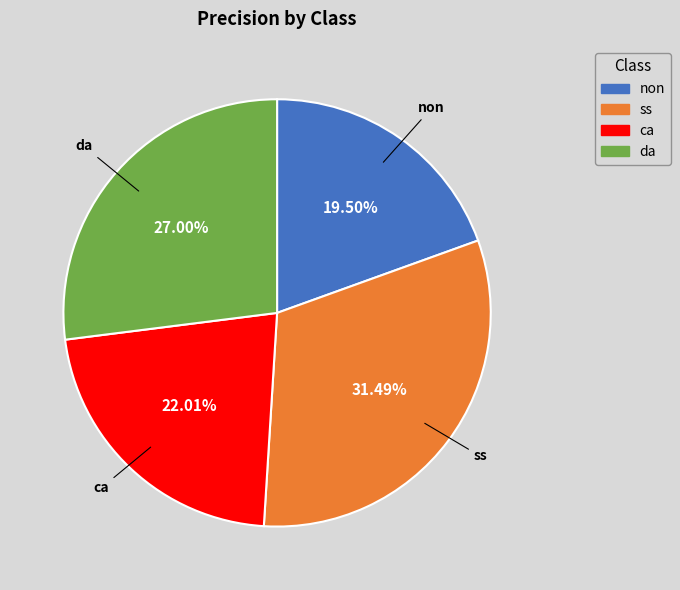

Is ca the majority of the pie?

No